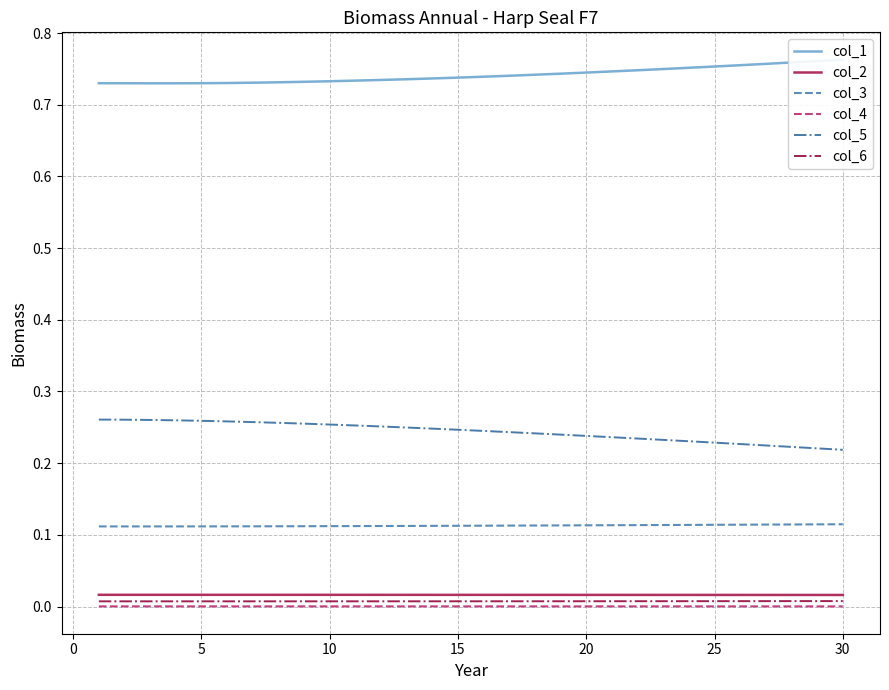

Reading left to right, extract all data points from this chart.

col_1: 0.7	0.7	0.7	0.7	0.7	0.7	0.7	0.7	0.7	0.7	0.7	0.7	0.7	0.7	0.7	0.7	0.7	0.7	0.7	0.7	0.7	0.7	0.7	0.8	0.8	0.8	0.8	0.8	0.8	0.8
col_2: 0.0	0.0	0.0	0.0	0.0	0.0	0.0	0.0	0.0	0.0	0.0	0.0	0.0	0.0	0.0	0.0	0.0	0.0	0.0	0.0	0.0	0.0	0.0	0.0	0.0	0.0	0.0	0.0	0.0	0.0
col_3: 0.1	0.1	0.1	0.1	0.1	0.1	0.1	0.1	0.1	0.1	0.1	0.1	0.1	0.1	0.1	0.1	0.1	0.1	0.1	0.1	0.1	0.1	0.1	0.1	0.1	0.1	0.1	0.1	0.1	0.1
col_4: 0.0	0.0	0.0	0.0	0.0	0.0	0.0	0.0	0.0	0.0	0.0	0.0	0.0	0.0	0.0	0.0	0.0	0.0	0.0	0.0	0.0	0.0	0.0	0.0	0.0	0.0	0.0	0.0	0.0	0.0
col_5: 0.3	0.3	0.3	0.3	0.3	0.3	0.3	0.3	0.3	0.3	0.3	0.3	0.2	0.2	0.2	0.2	0.2	0.2	0.2	0.2	0.2	0.2	0.2	0.2	0.2	0.2	0.2	0.2	0.2	0.2
col_6: 0.0	0.0	0.0	0.0	0.0	0.0	0.0	0.0	0.0	0.0	0.0	0.0	0.0	0.0	0.0	0.0	0.0	0.0	0.0	0.0	0.0	0.0	0.0	0.0	0.0	0.0	0.0	0.0	0.0	0.0